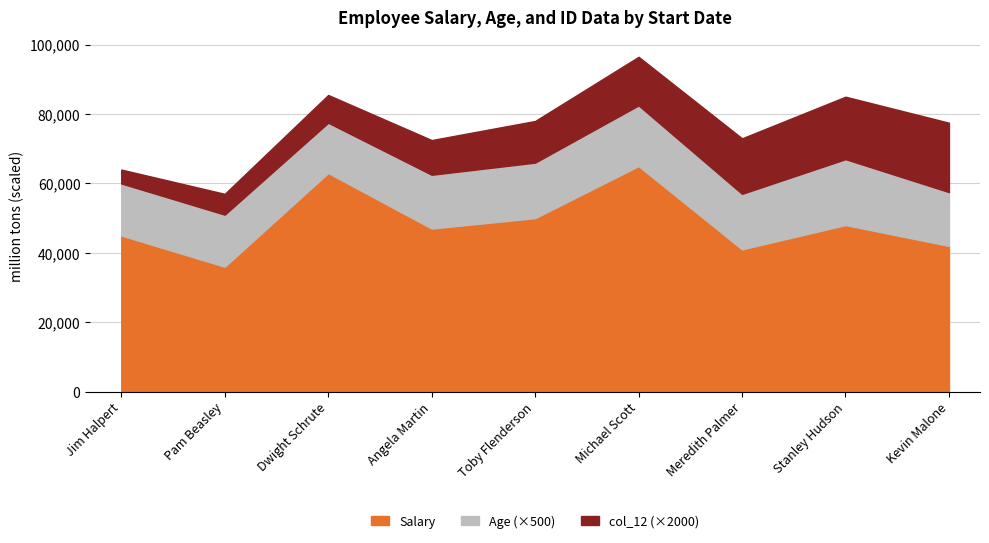

What is the highest value of the Age series?

38